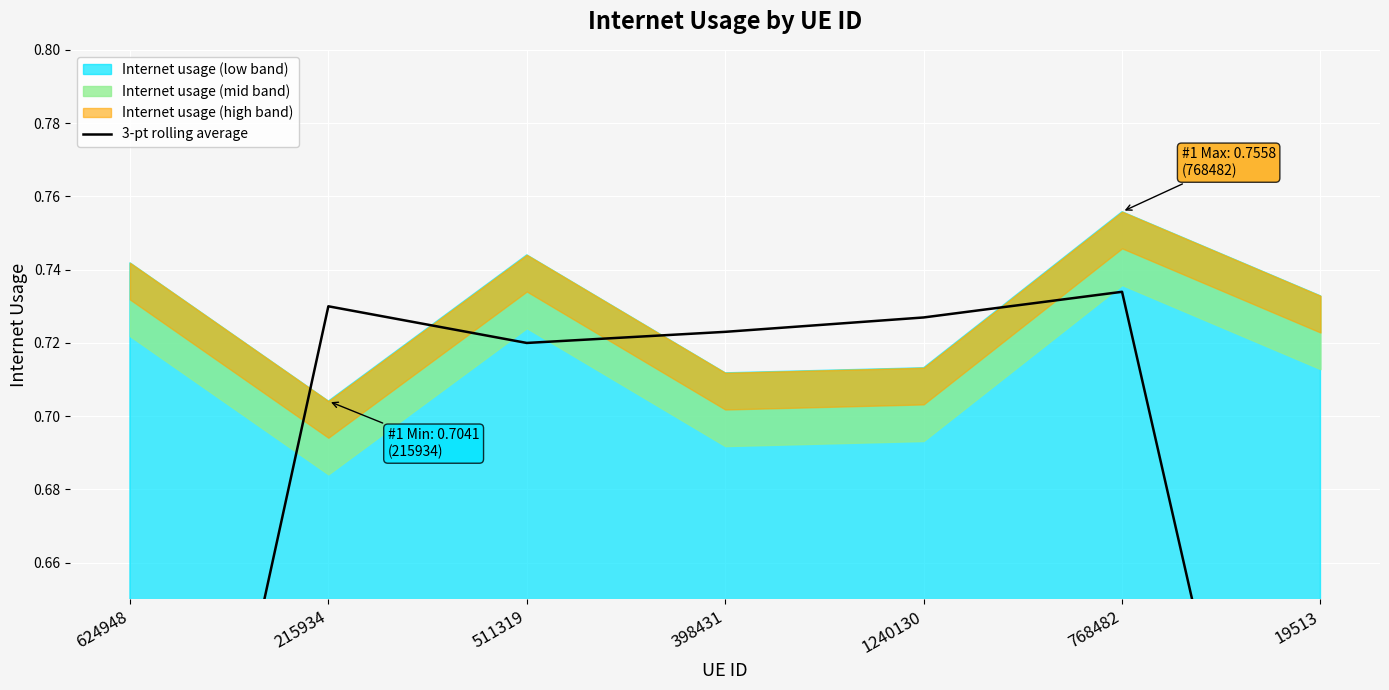

Does the chart display data point markers on the line(s)?

No